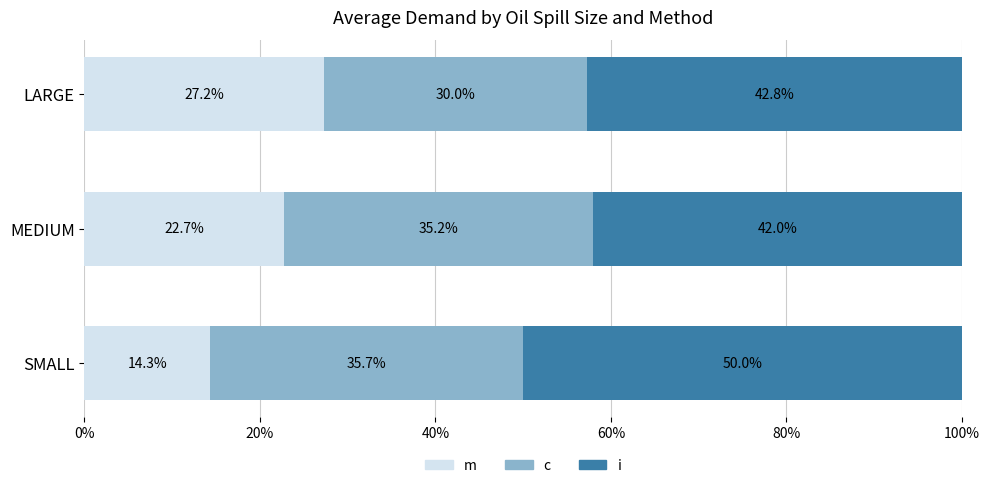

What is the total value across all series at SMALL?

100.0